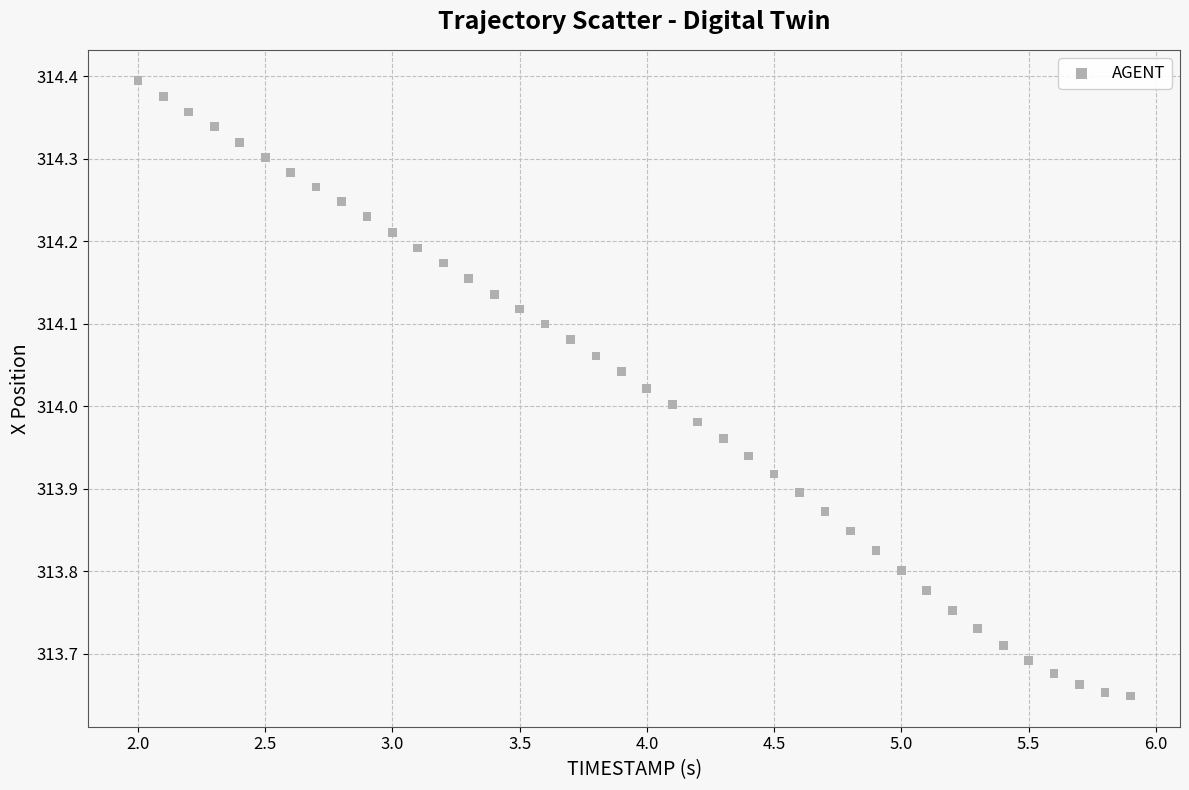

What is the range of X values (max minus min)?

3.9